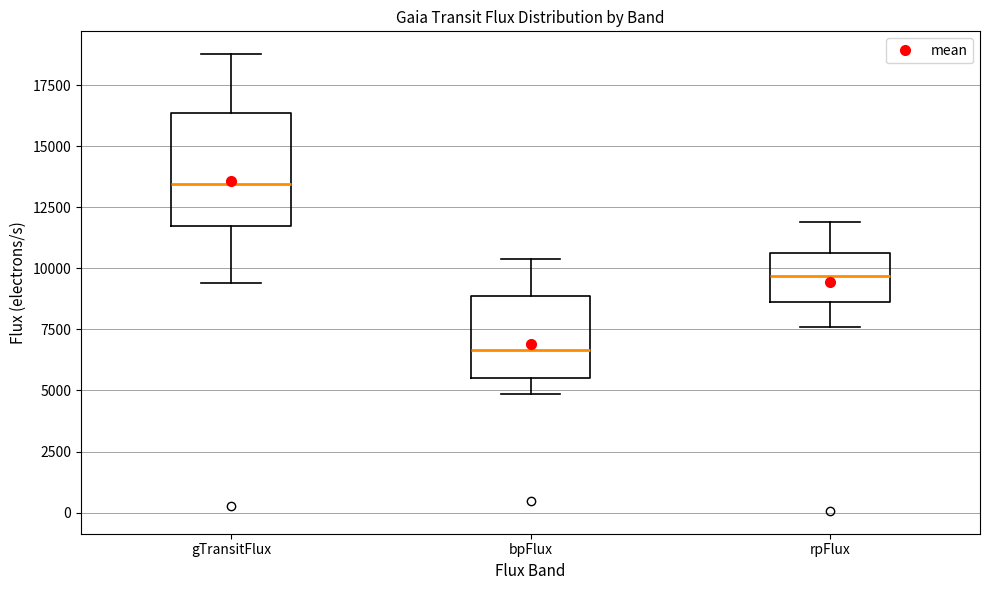

Where does the upper whisker of the box for rpFlux end on the y-axis? The values are not printed on the chart, so give them approximately, as read against the axis.

12000